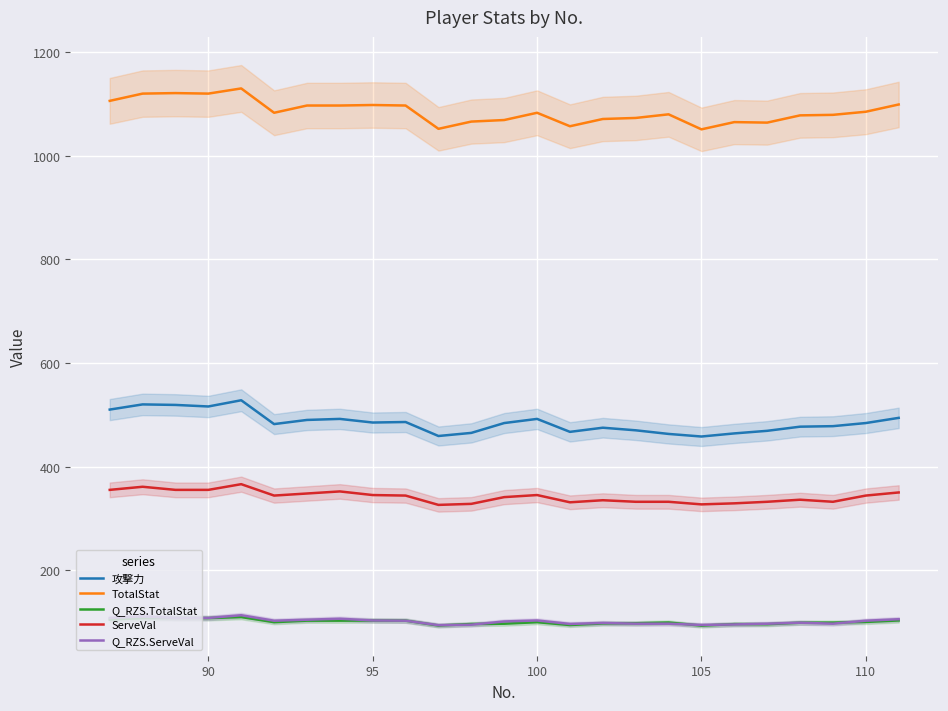

Which series has the widest spread of values?

TotalStat